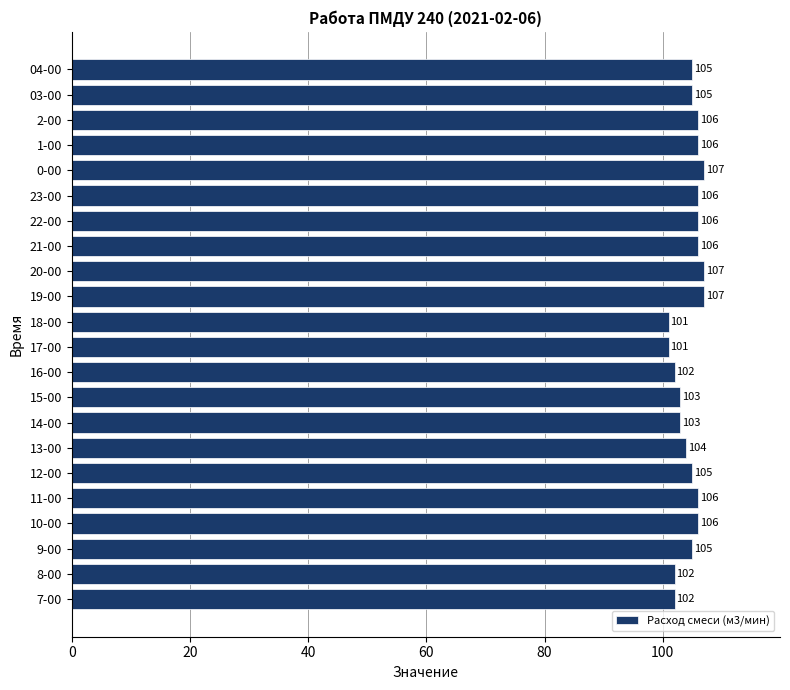

What is the sum of all values?

2301